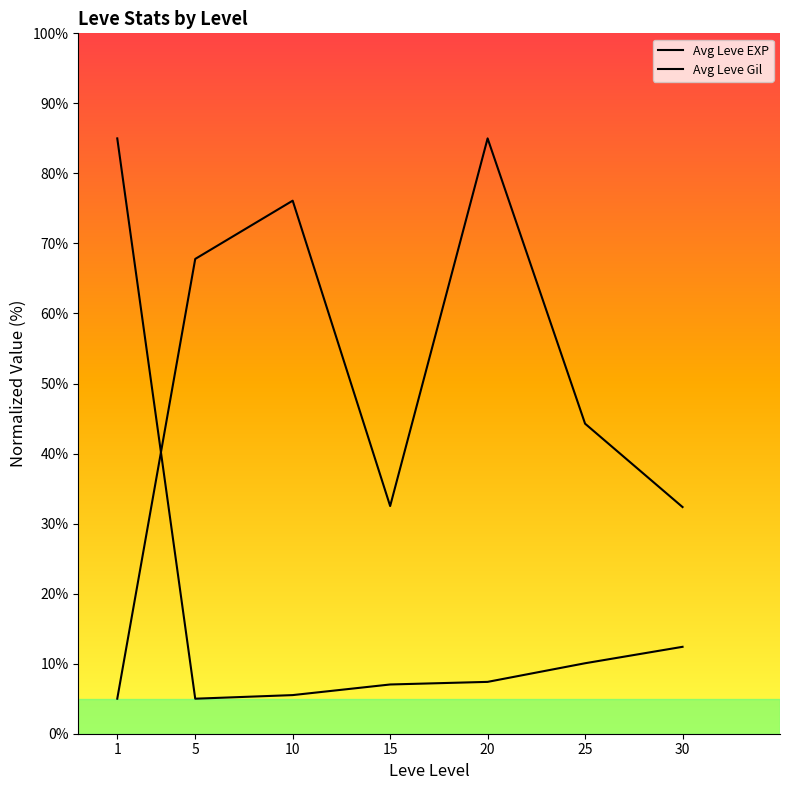

What is the value of the Avg Leve Gil point at the 2nd from the left?

67.8